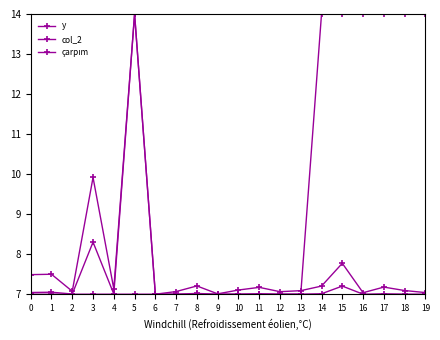

At which label is y closest to 10?

3